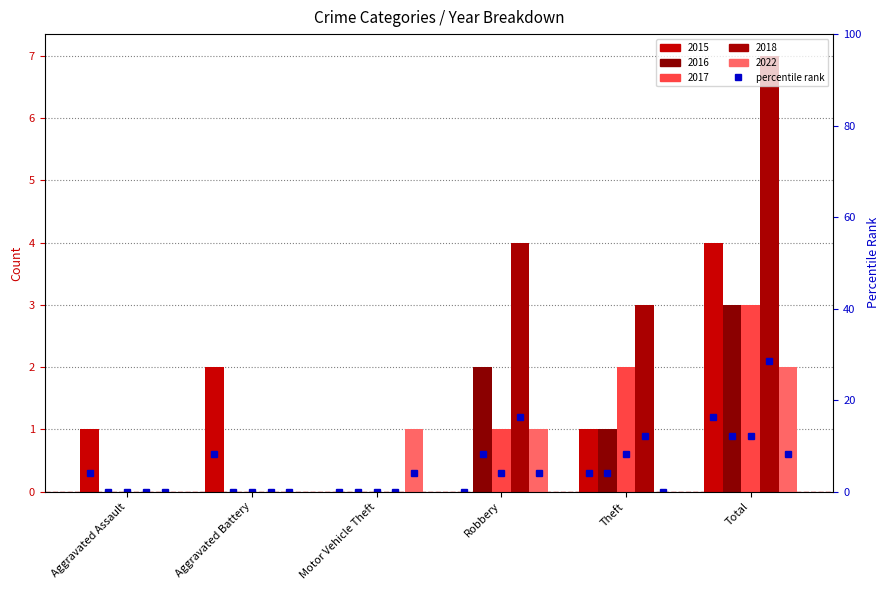

Which series has the largest range (max minus min)?

2018